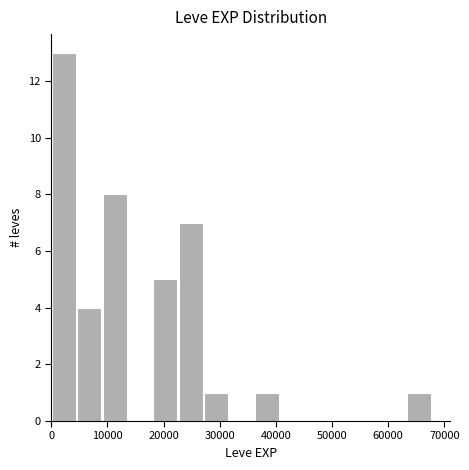

Which range on the x-axis has the tallest bar?

0 to 5000